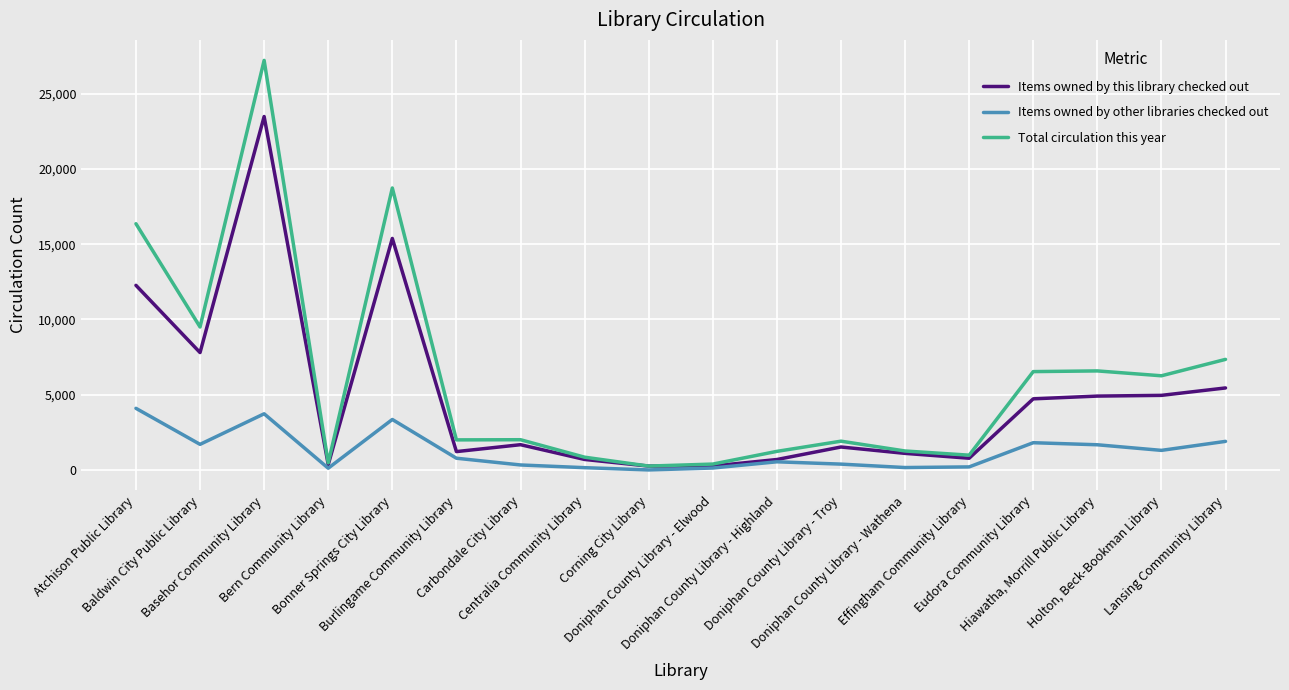

What position from the left is Baldwin City Public Library?

2